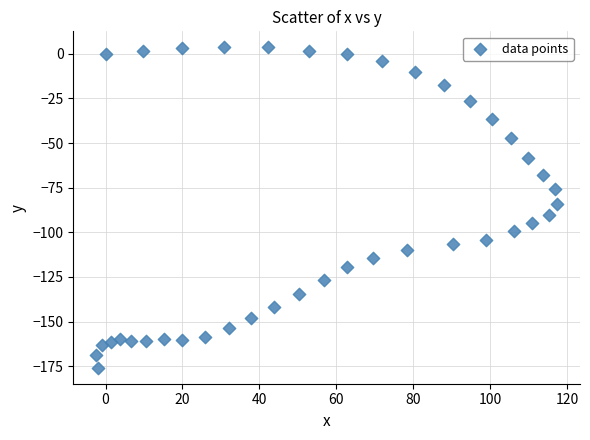

What is the range of Y values (max minus min)?

179.4